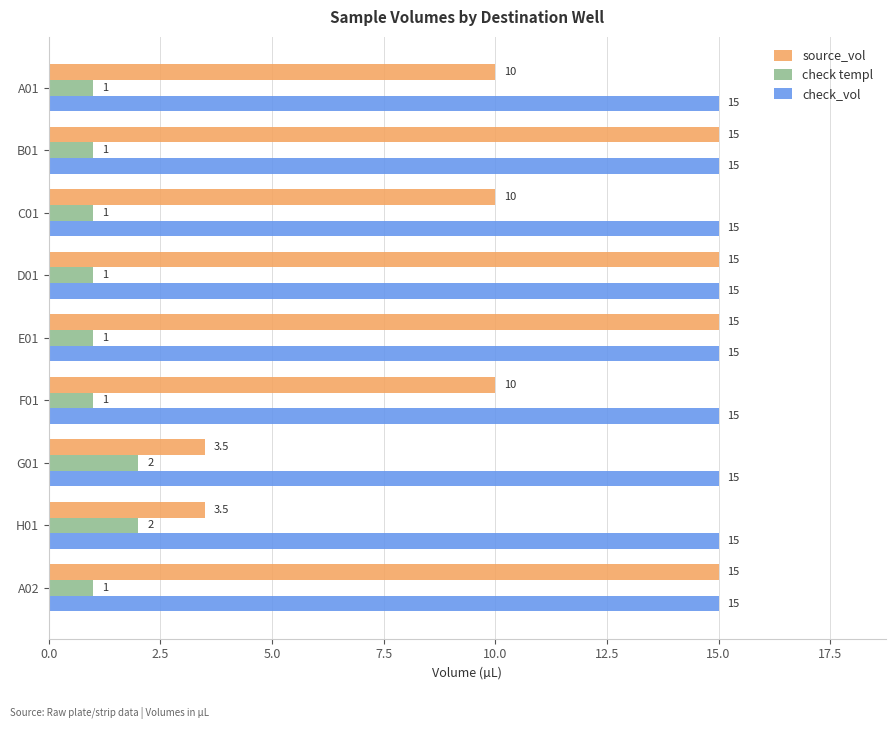

How many data points does each series have?

9